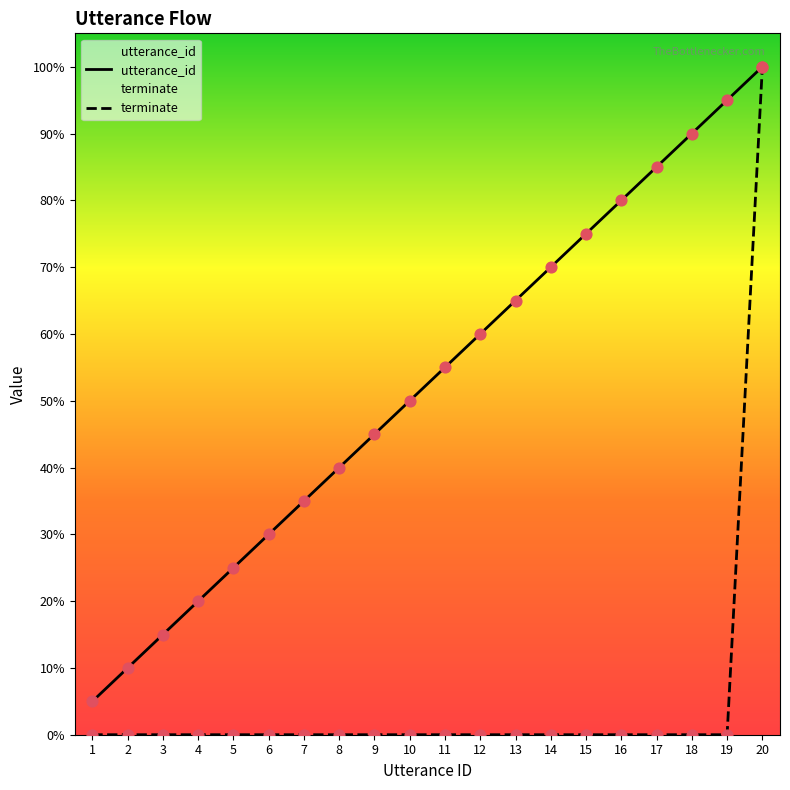

Which series contains the highest Y value?

utterance_id